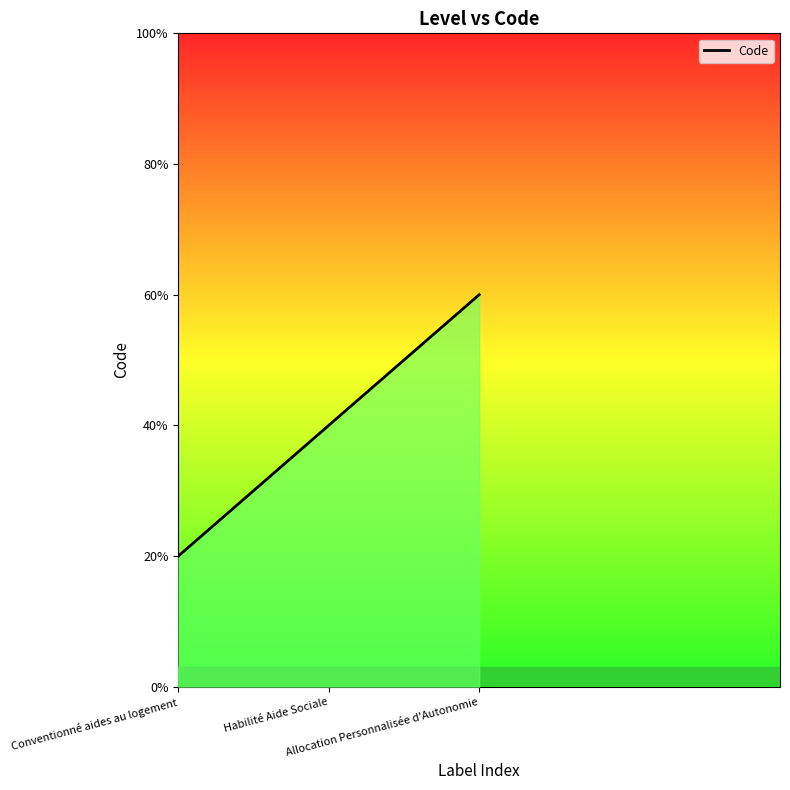

Is it true that the value at Allocation Personnalisée d'Autonomie is 3?

True